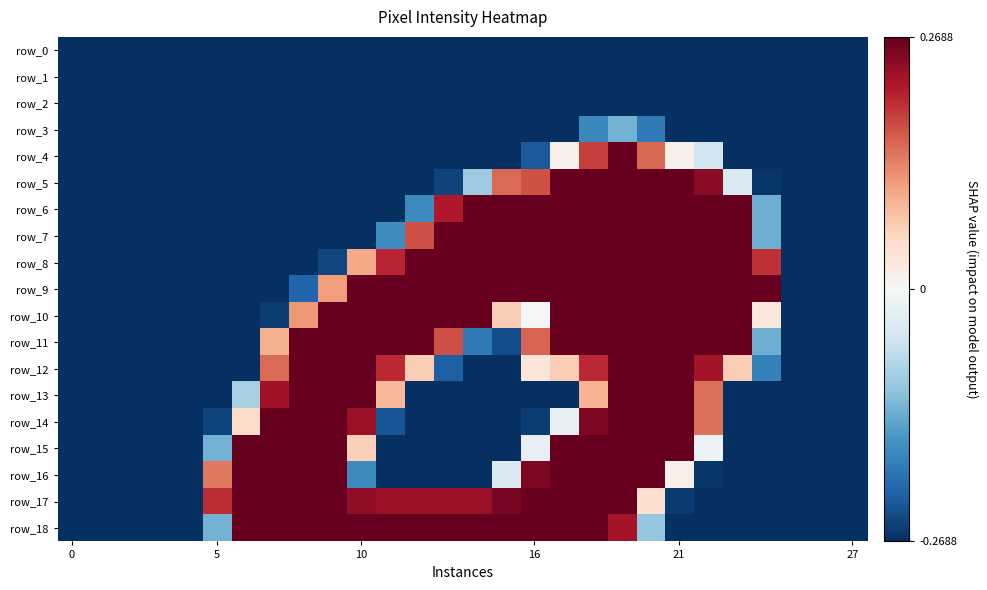

What is the difference between the maximum and minimum values in the row_11 series?

0.5